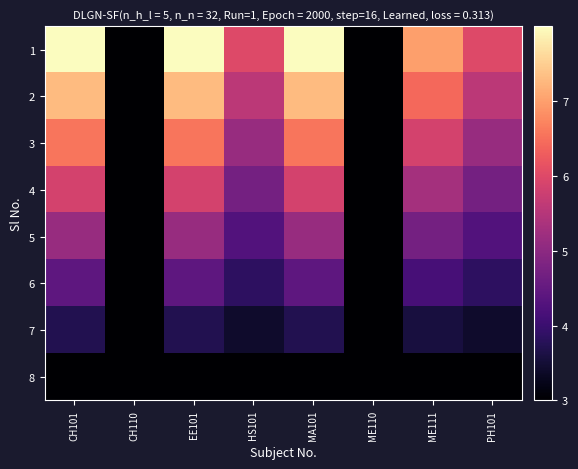

Reading left to right, transcribe all the data shown in this chart.

1: CH101=8.0	CH110=3.0	EE101=8.0	HS101=6.0	MA101=8.0	ME110=3.0	ME111=7.0	PH101=6.0
2: CH101=7.3	CH110=3.0	EE101=7.3	HS101=5.6	MA101=7.3	ME110=3.0	ME111=6.4	PH101=5.6
3: CH101=6.6	CH110=3.0	EE101=6.6	HS101=5.1	MA101=6.6	ME110=3.0	ME111=5.9	PH101=5.1
4: CH101=5.9	CH110=3.0	EE101=5.9	HS101=4.7	MA101=5.9	ME110=3.0	ME111=5.3	PH101=4.7
5: CH101=5.1	CH110=3.0	EE101=5.1	HS101=4.3	MA101=5.1	ME110=3.0	ME111=4.7	PH101=4.3
6: CH101=4.4	CH110=3.0	EE101=4.4	HS101=3.9	MA101=4.4	ME110=3.0	ME111=4.1	PH101=3.9
7: CH101=3.7	CH110=3.0	EE101=3.7	HS101=3.4	MA101=3.7	ME110=3.0	ME111=3.6	PH101=3.4
8: CH101=3.0	CH110=3.0	EE101=3.0	HS101=3.0	MA101=3.0	ME110=3.0	ME111=3.0	PH101=3.0